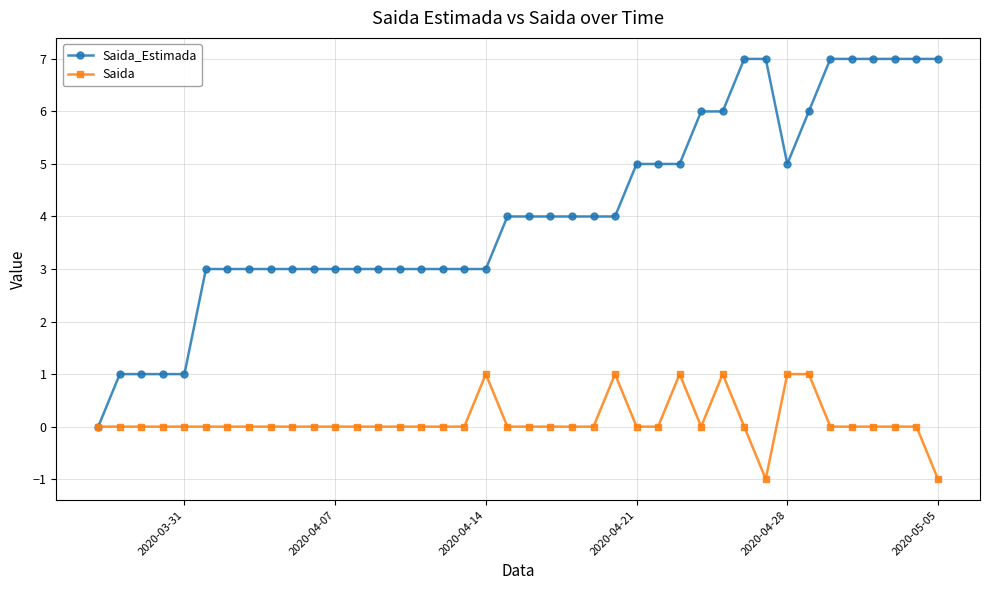

What is the sum of all Saida_Estimada values?

164